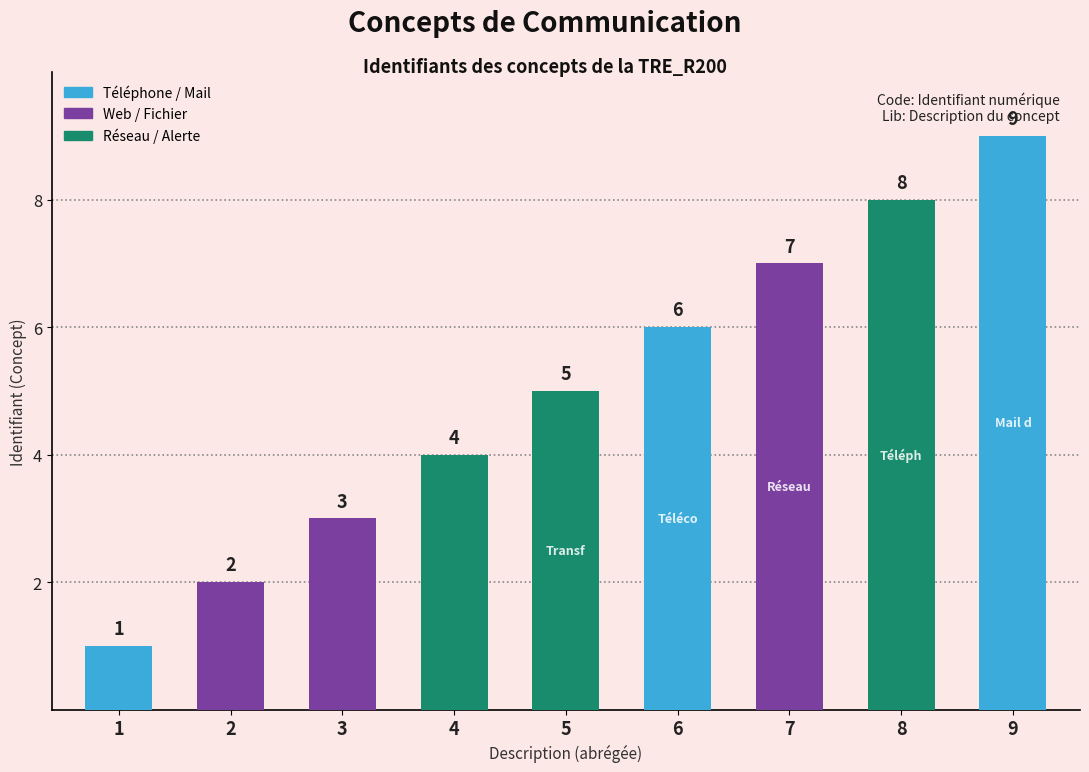

Does the chart contain any negative values?

No